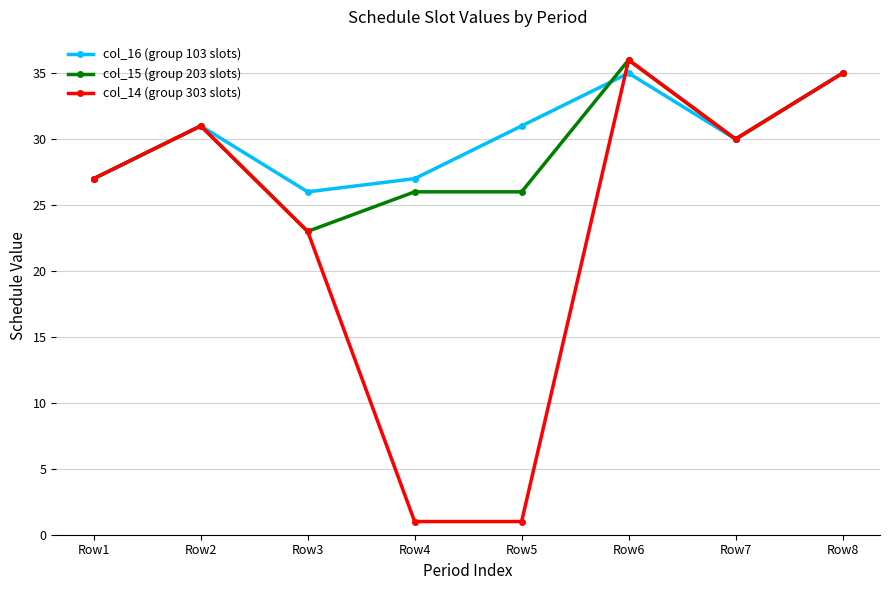

Which series changed the most between Row3 and Row4?

col_14 (group 303 slots)